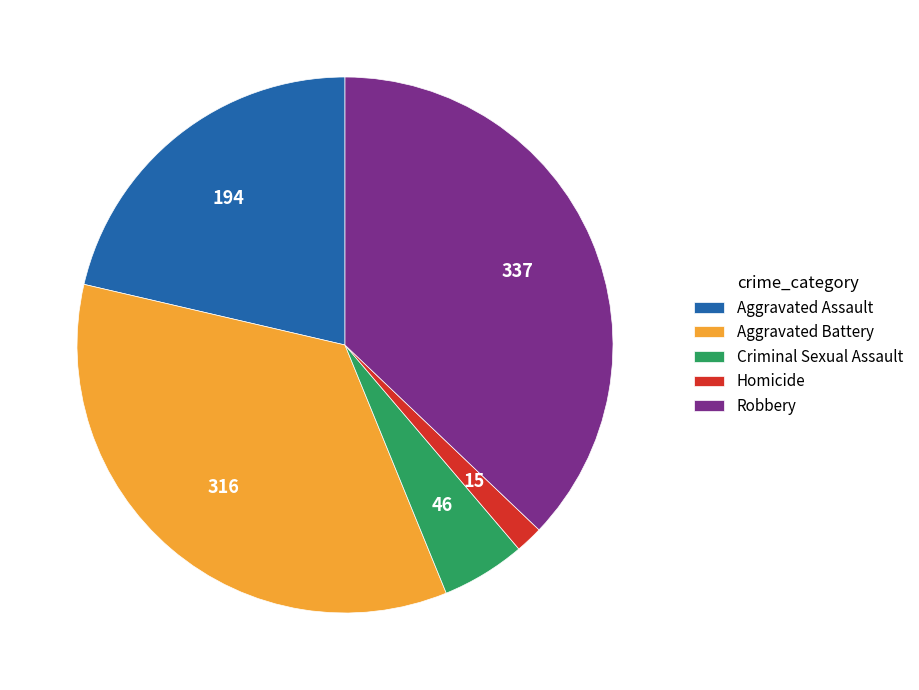

Does Aggravated Assault represent more than half of the total?

No